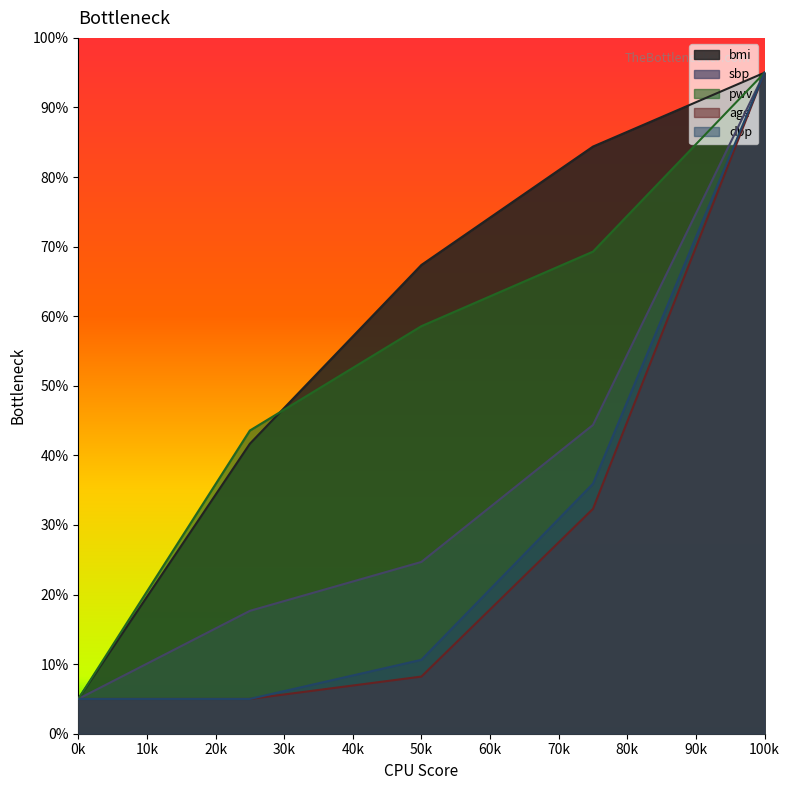

Reading left to right, extract all data points from this chart.

bmi: 5.0	41.7	67.4	84.4	95.0
sbp: 5.0	17.7	24.7	44.4	95.0
pwv: 5.0	43.6	58.6	69.3	95.0
age: 5.0	5.0	8.2	32.3	95.0
dbp: 5.0	5.0	10.6	35.9	95.0